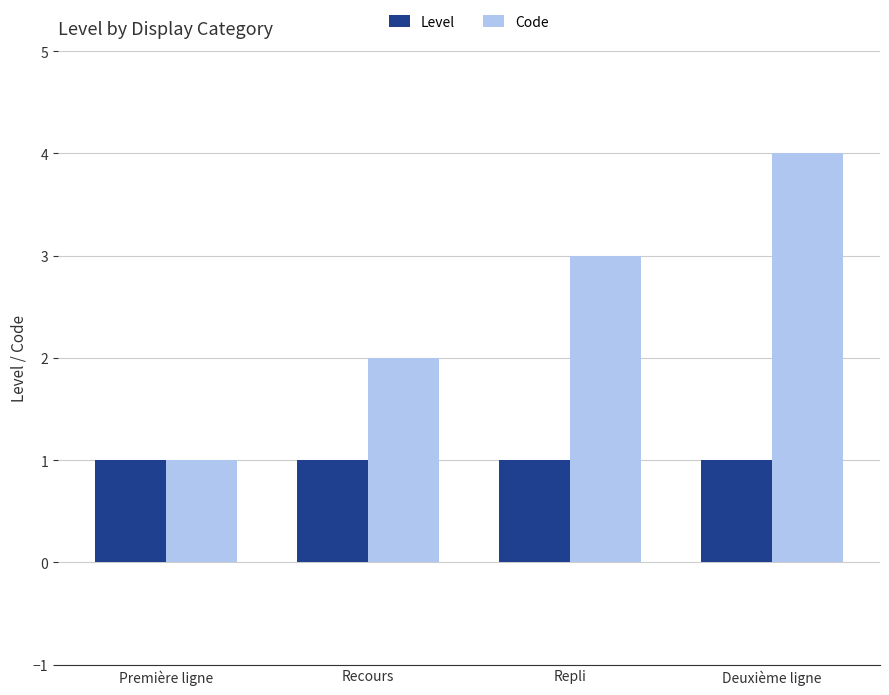

Which series has the largest range (max minus min)?

Code